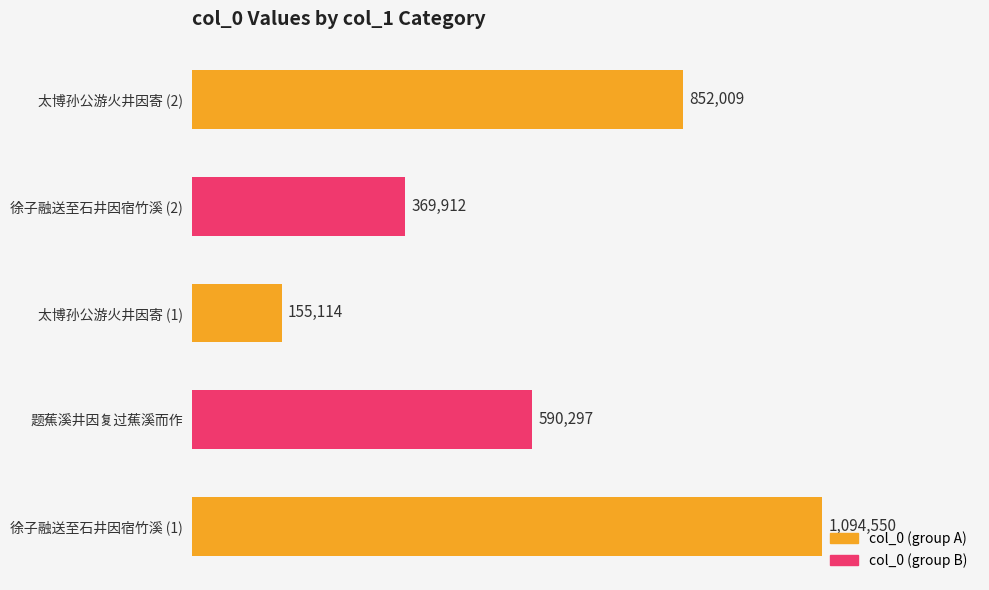

Does the chart contain any negative values?

No